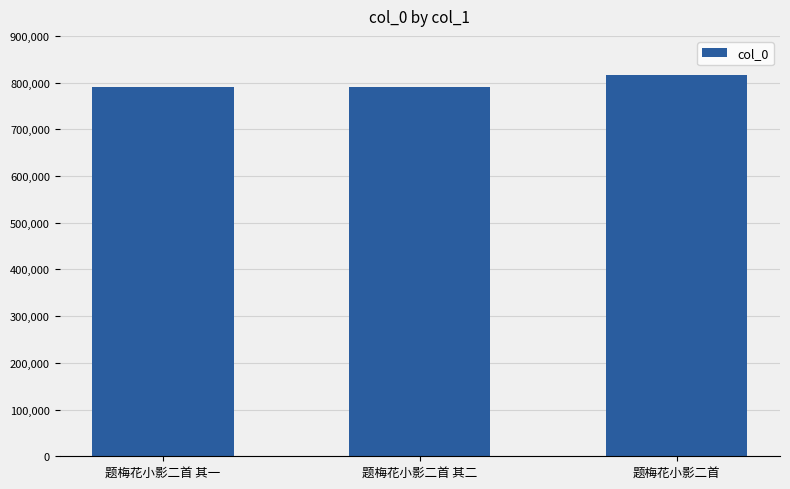

Which has a higher value, 题梅花小影二首 or 题梅花小影二首 其一?

题梅花小影二首